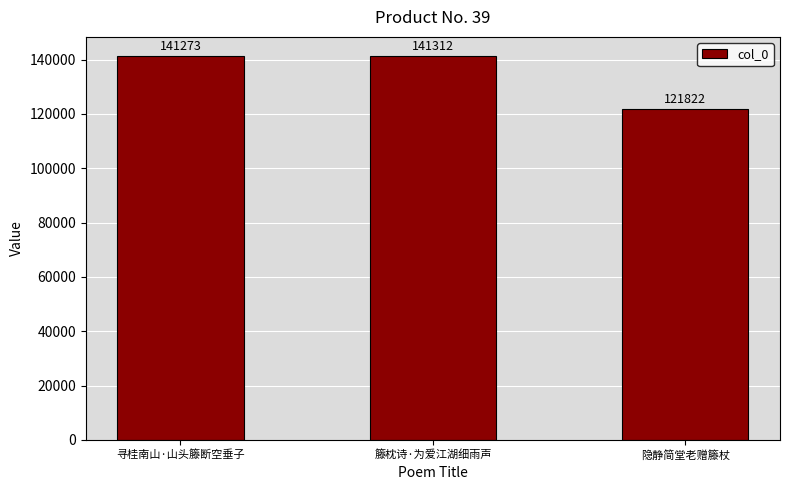

How many bars are there in total?

3